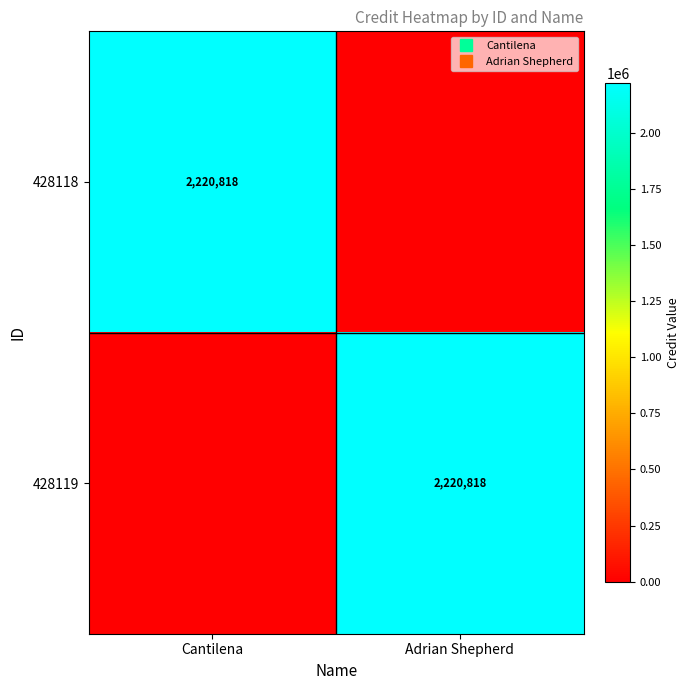

Is it true that 428118 equals 648624 at Cantilena?

False